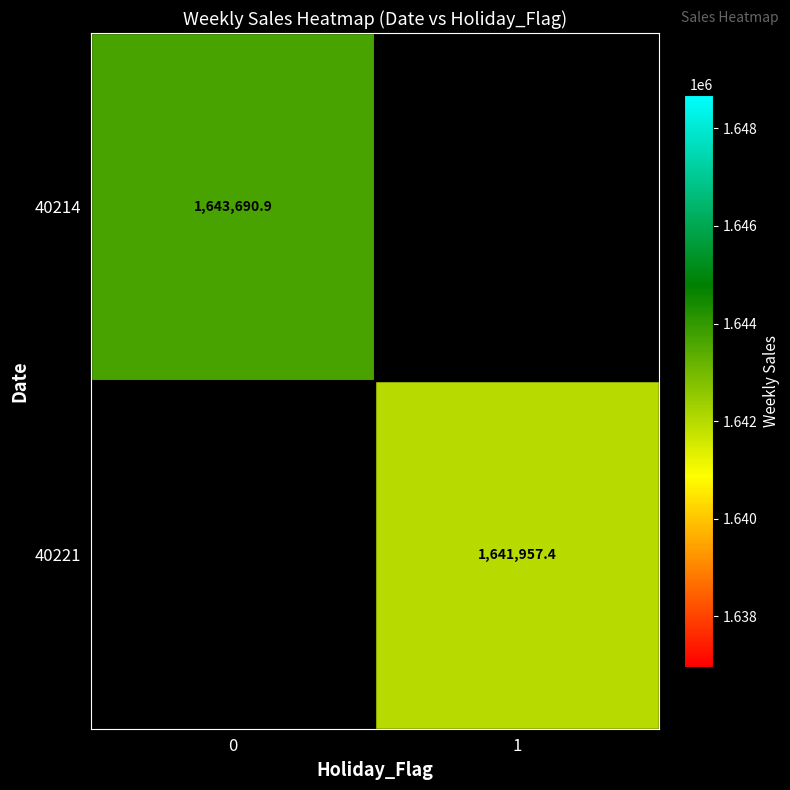

How many series are shown in this chart?

2